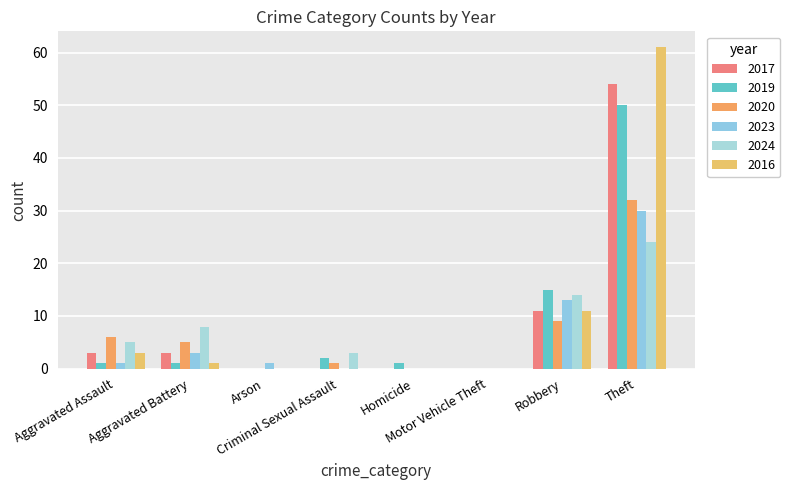

Which series has the largest total across all categories?

2016